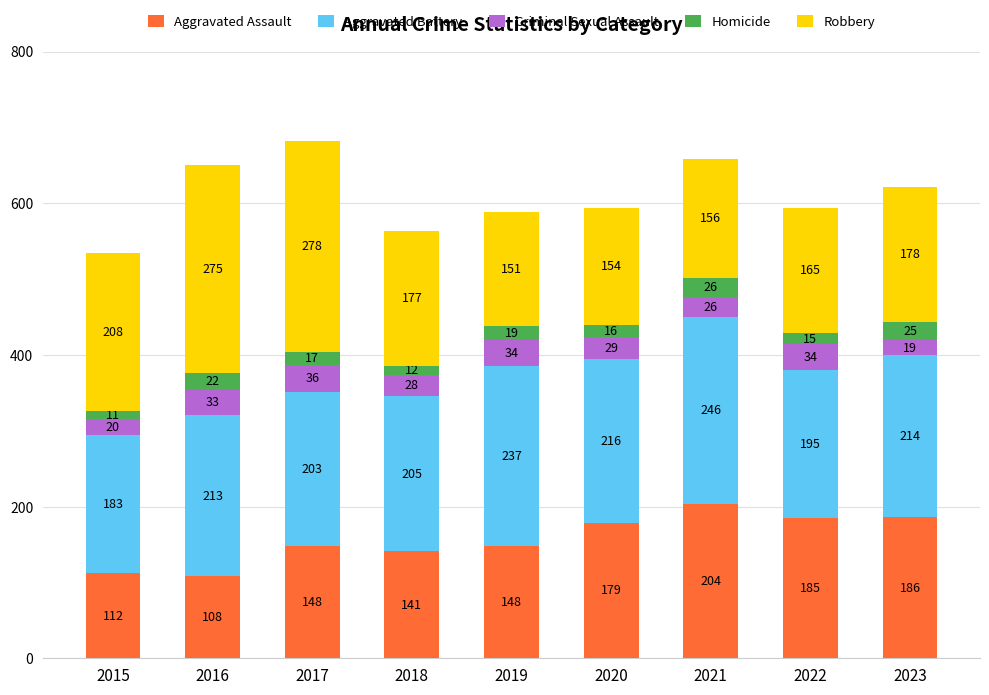

The value of Aggravated Assault at 2023 is 186. True or false?

True